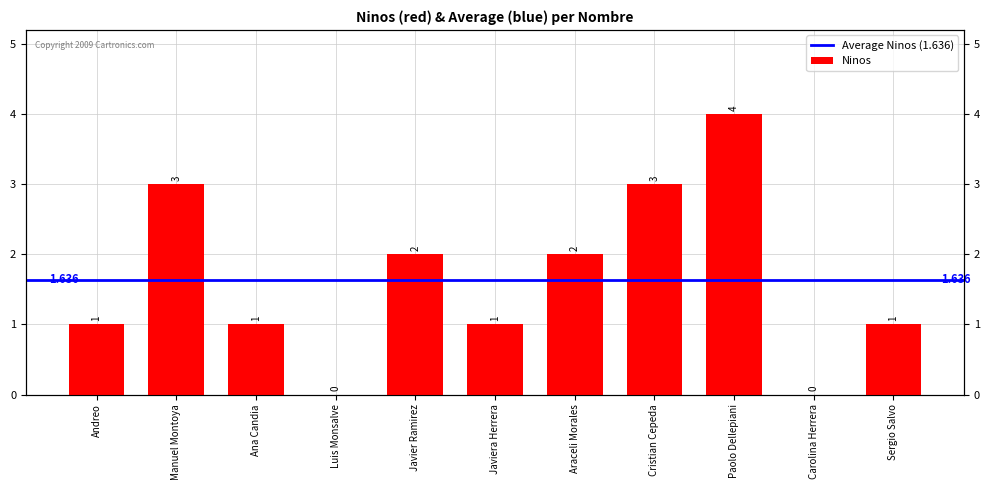

What is the approximate value at Javiera Herrera?

1